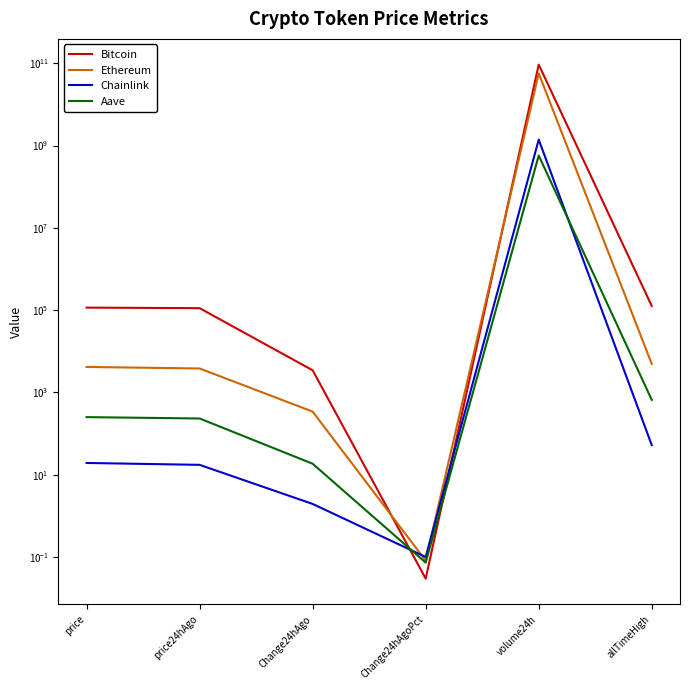

The value of Aave at price24hAgo is 54.8. True or false?

False